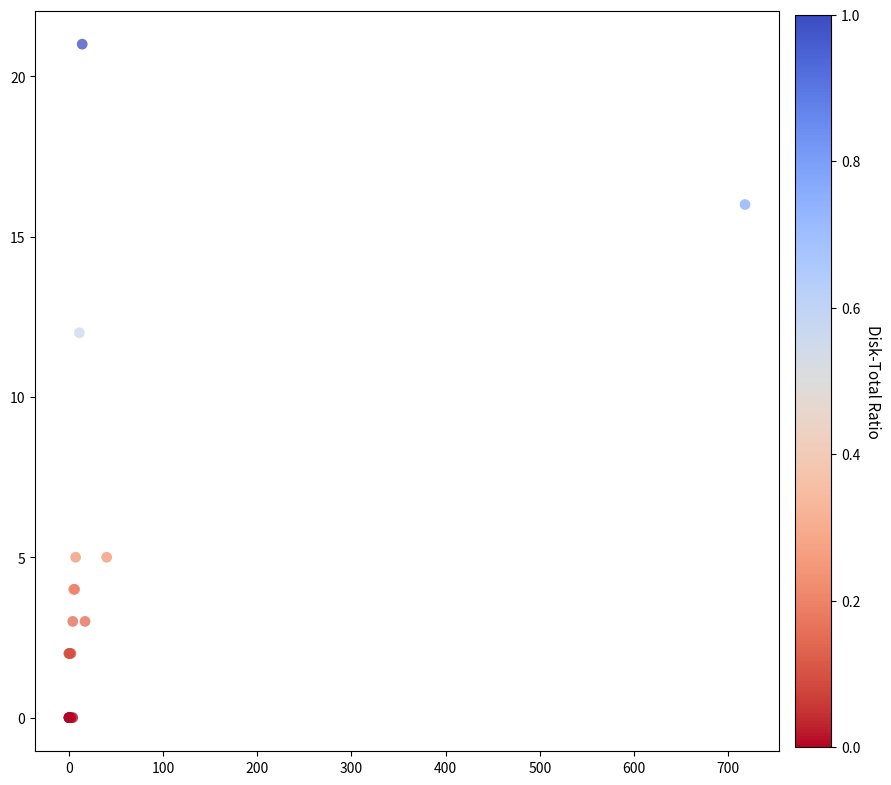

What Y value in the scatter plot is closest to 10?

12